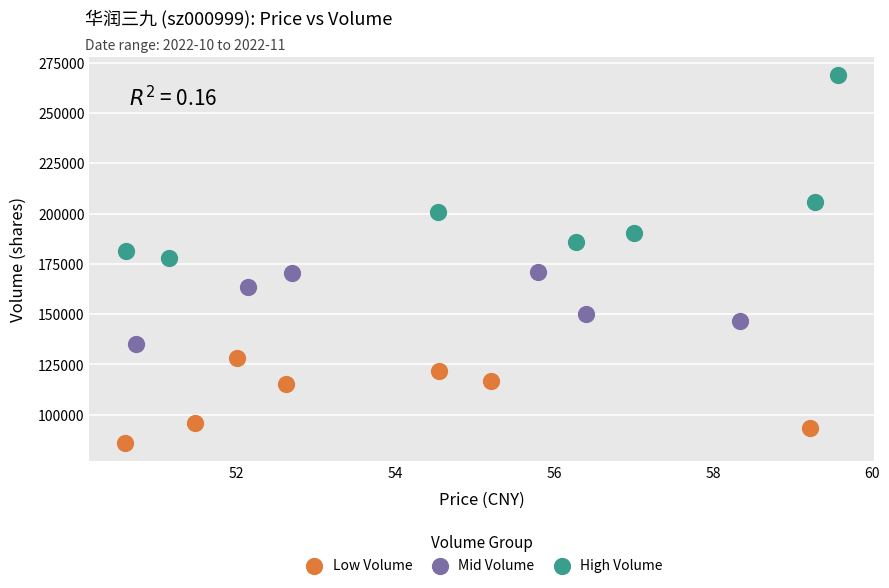

Which series contains the lowest Y value?

Low Volume